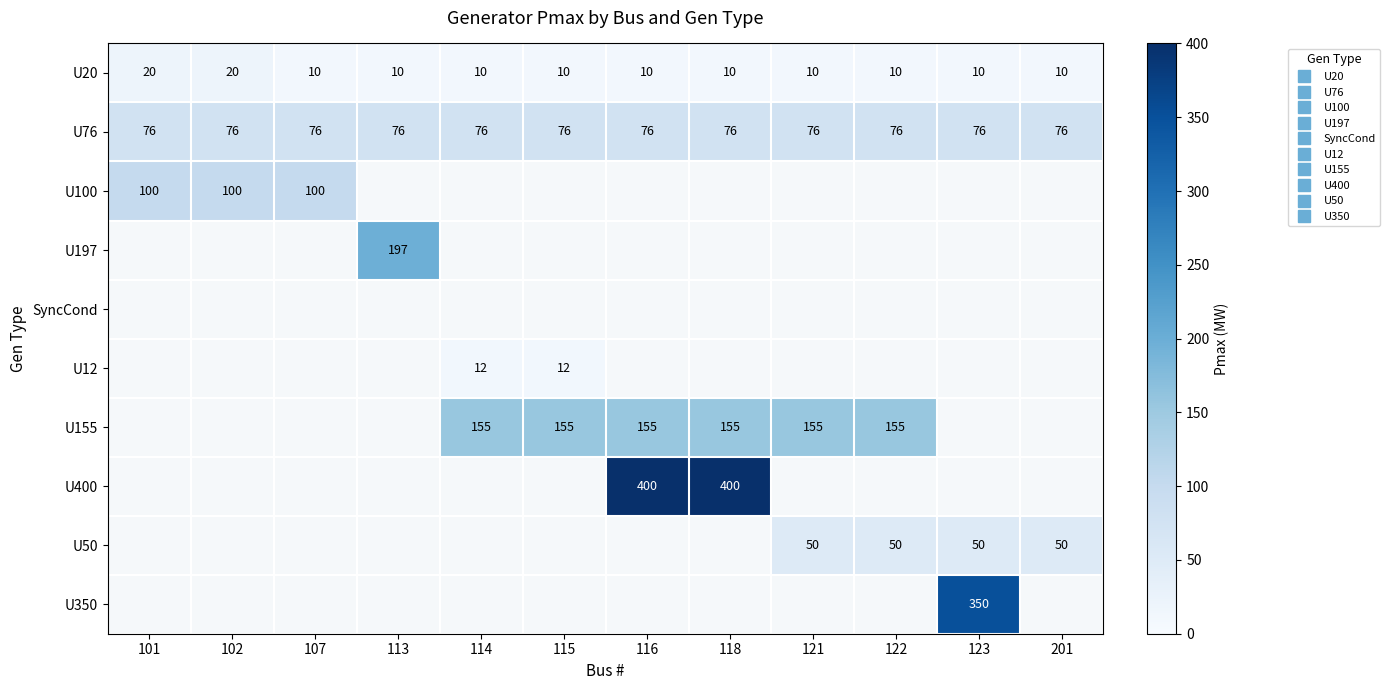

How many positive values does the U350 series have?

1